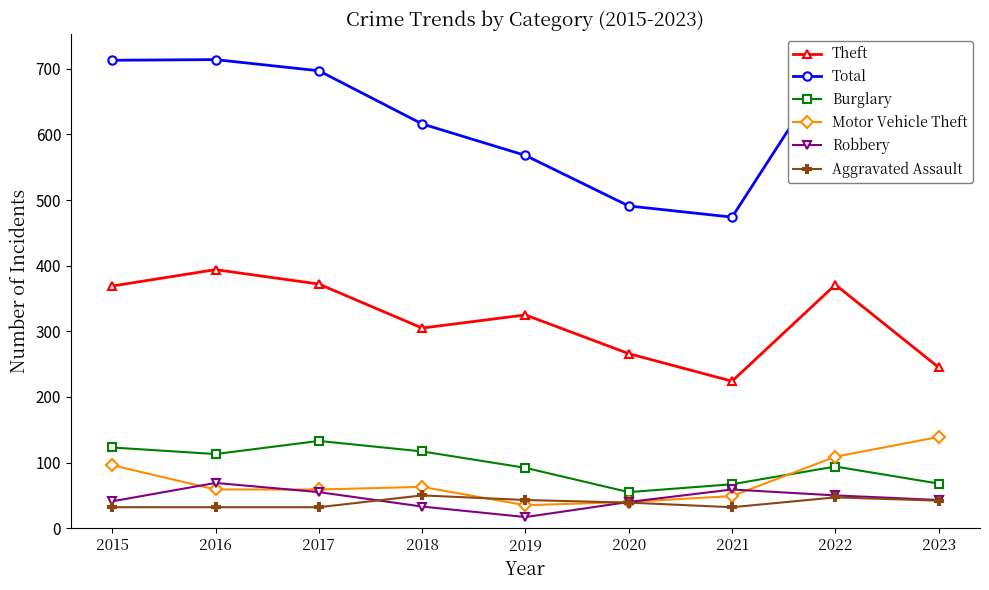

In Robbery, how many points are higher than both neighbors (excluding endpoints)?

2